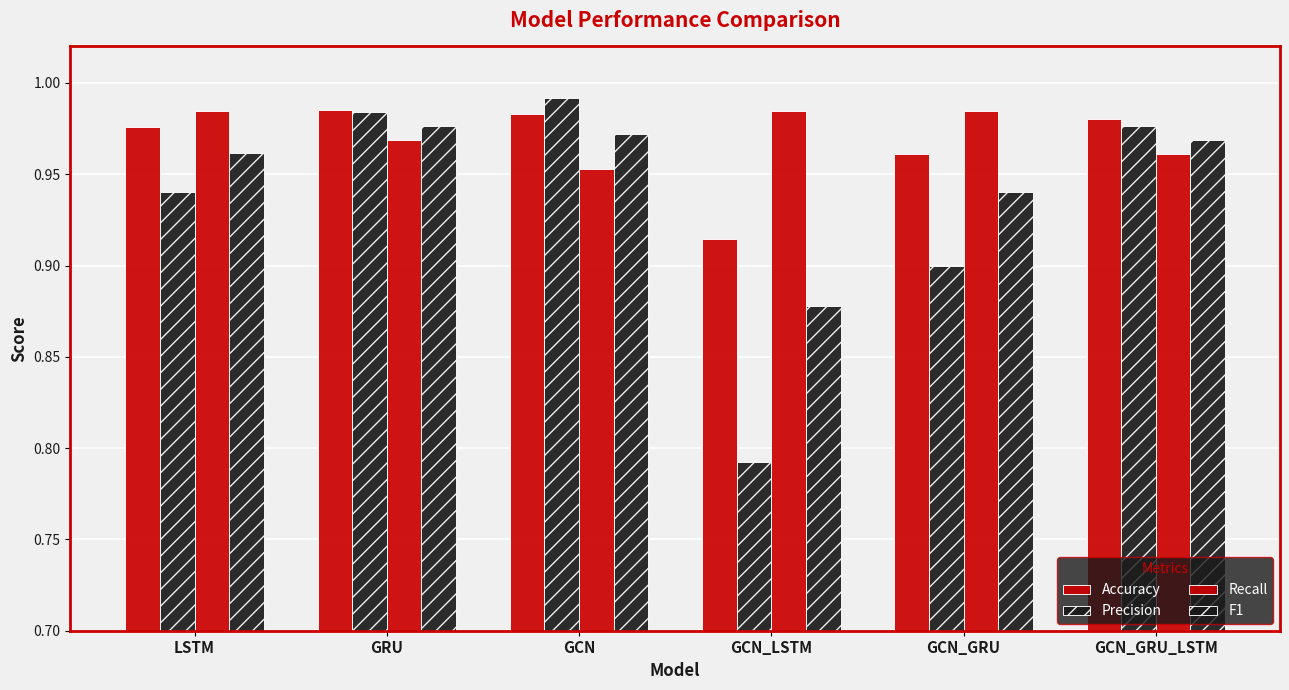

Which category has the lowest value in the Accuracy series?

GCN_LSTM